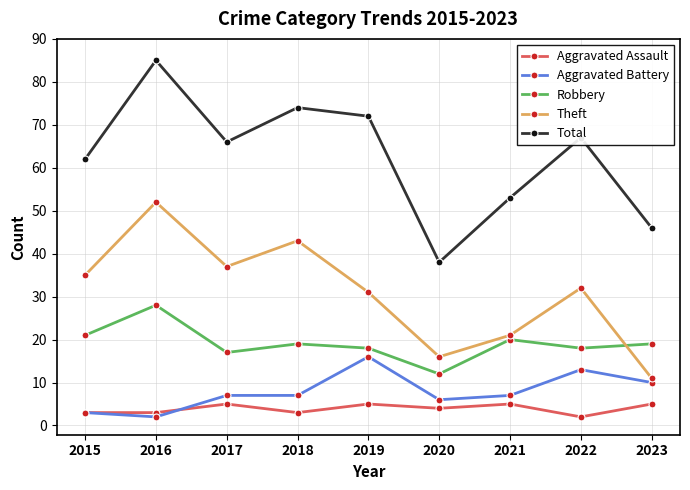

The Aggravated Battery series shows 15 at 2023. True or false?

False